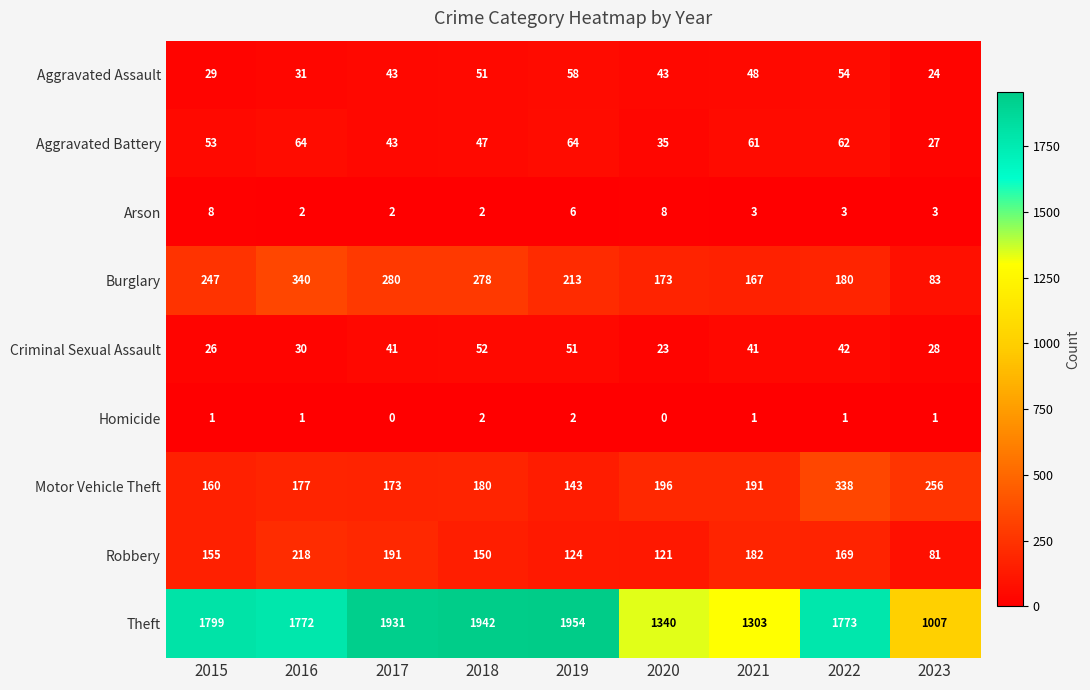

Which series has the largest range (max minus min)?

Theft